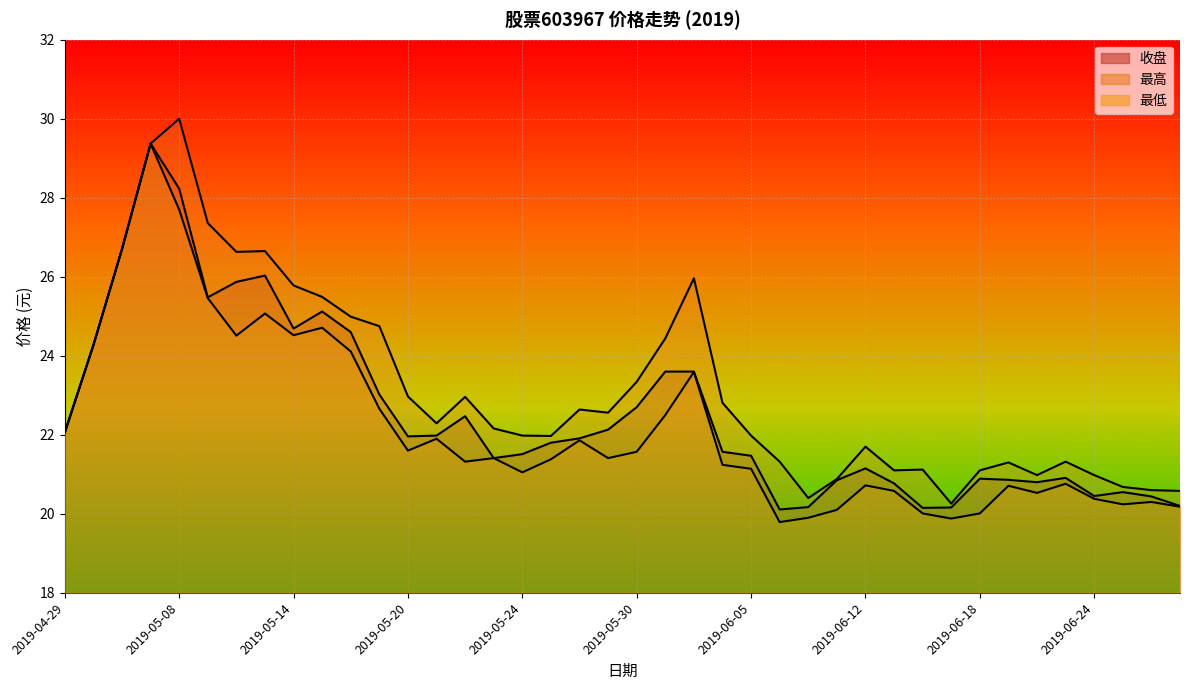

What is the sum of all 最低 values?

887.2